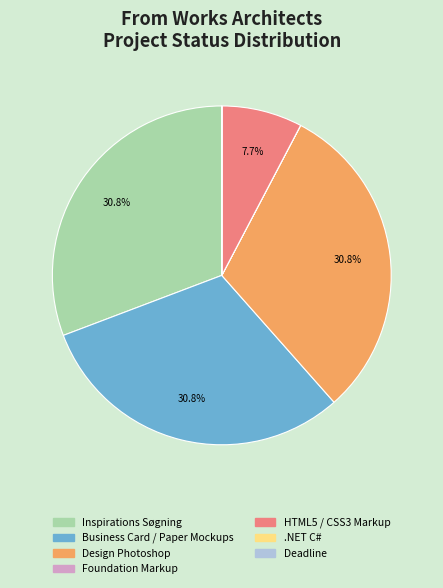

Is Business Card / Paper Mockups the majority of the pie?

No